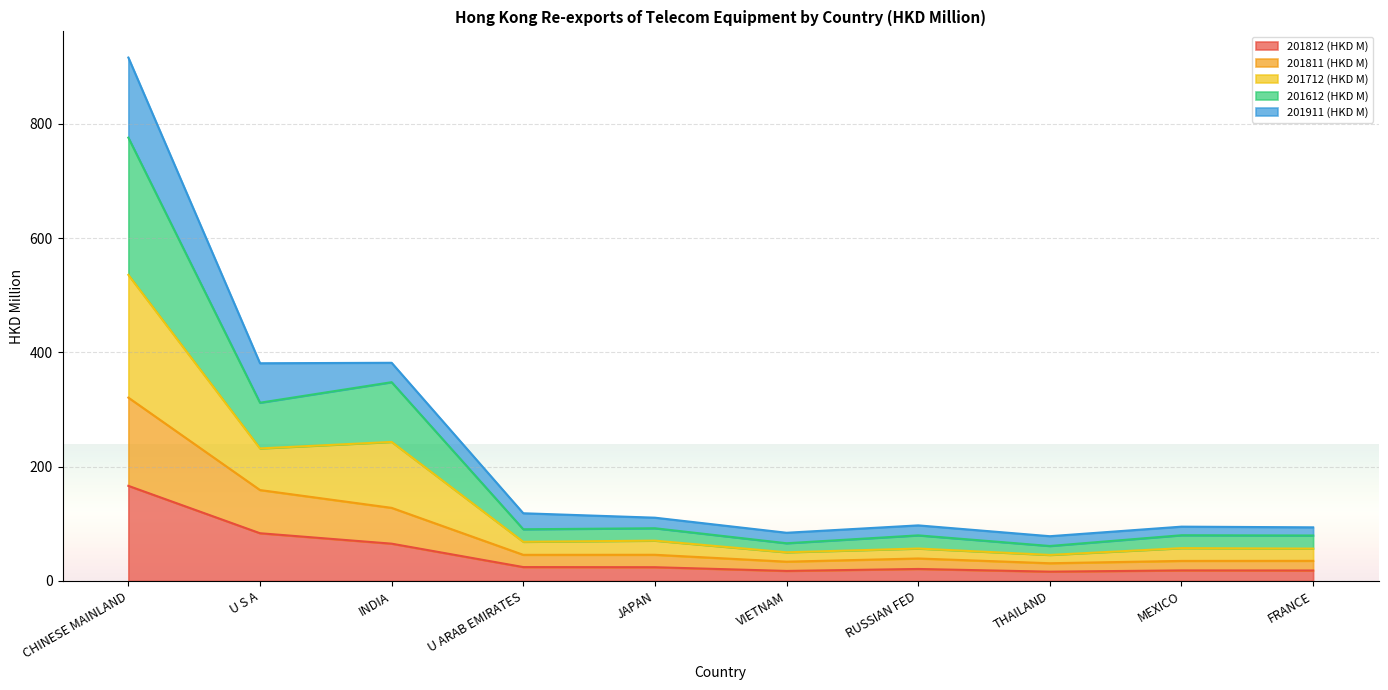

Which category has the highest value in the 201812 (HKD M) series?

CHINESE MAINLAND